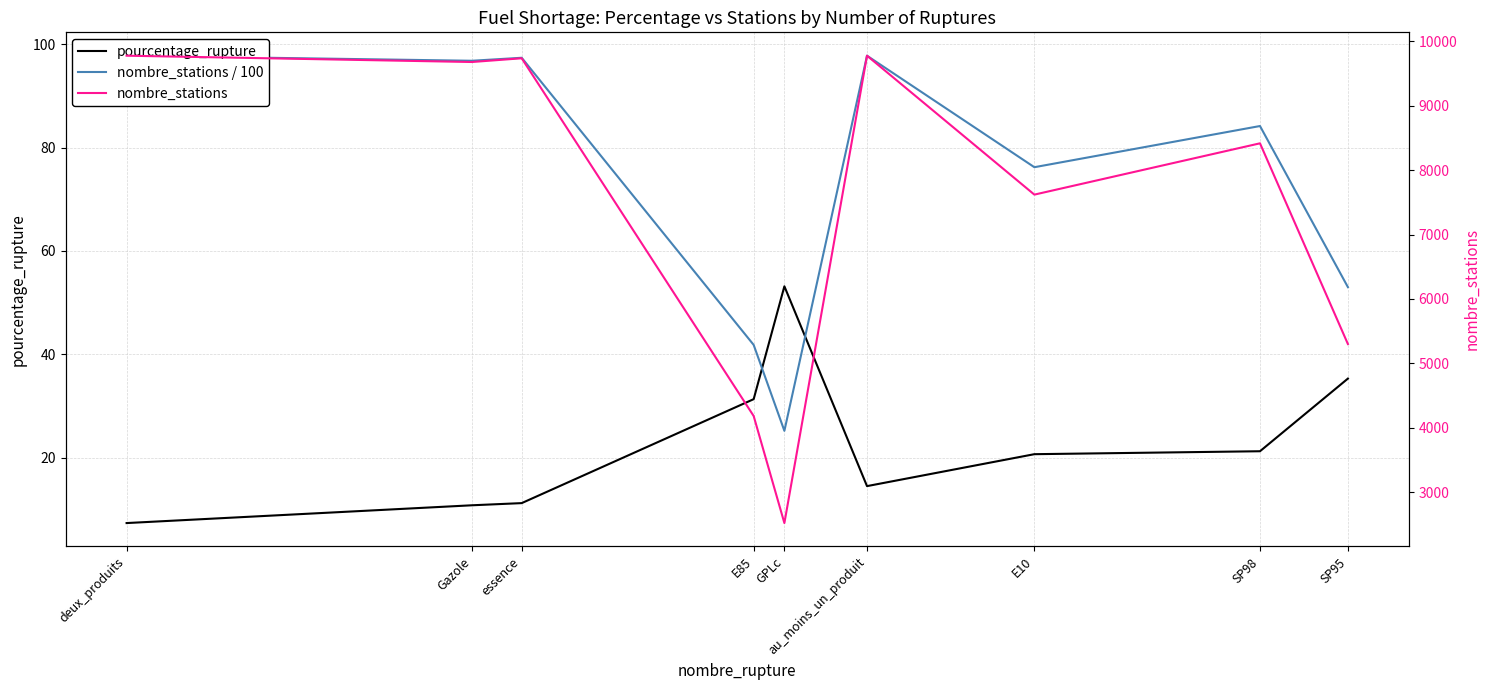

How many interior local peaks does the nombre_stations / 100 series have?

3